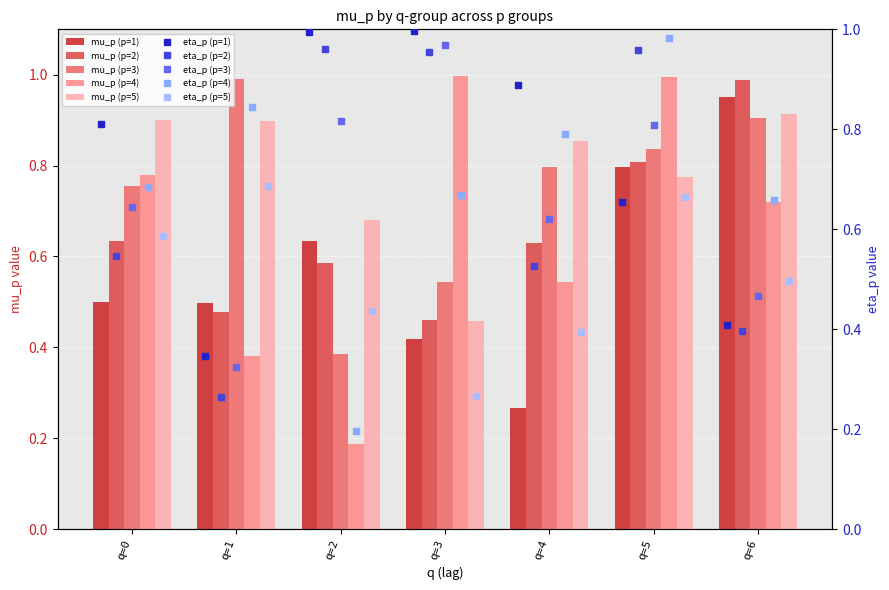

What is the sum of all mu_p (p=1) values?

4.1